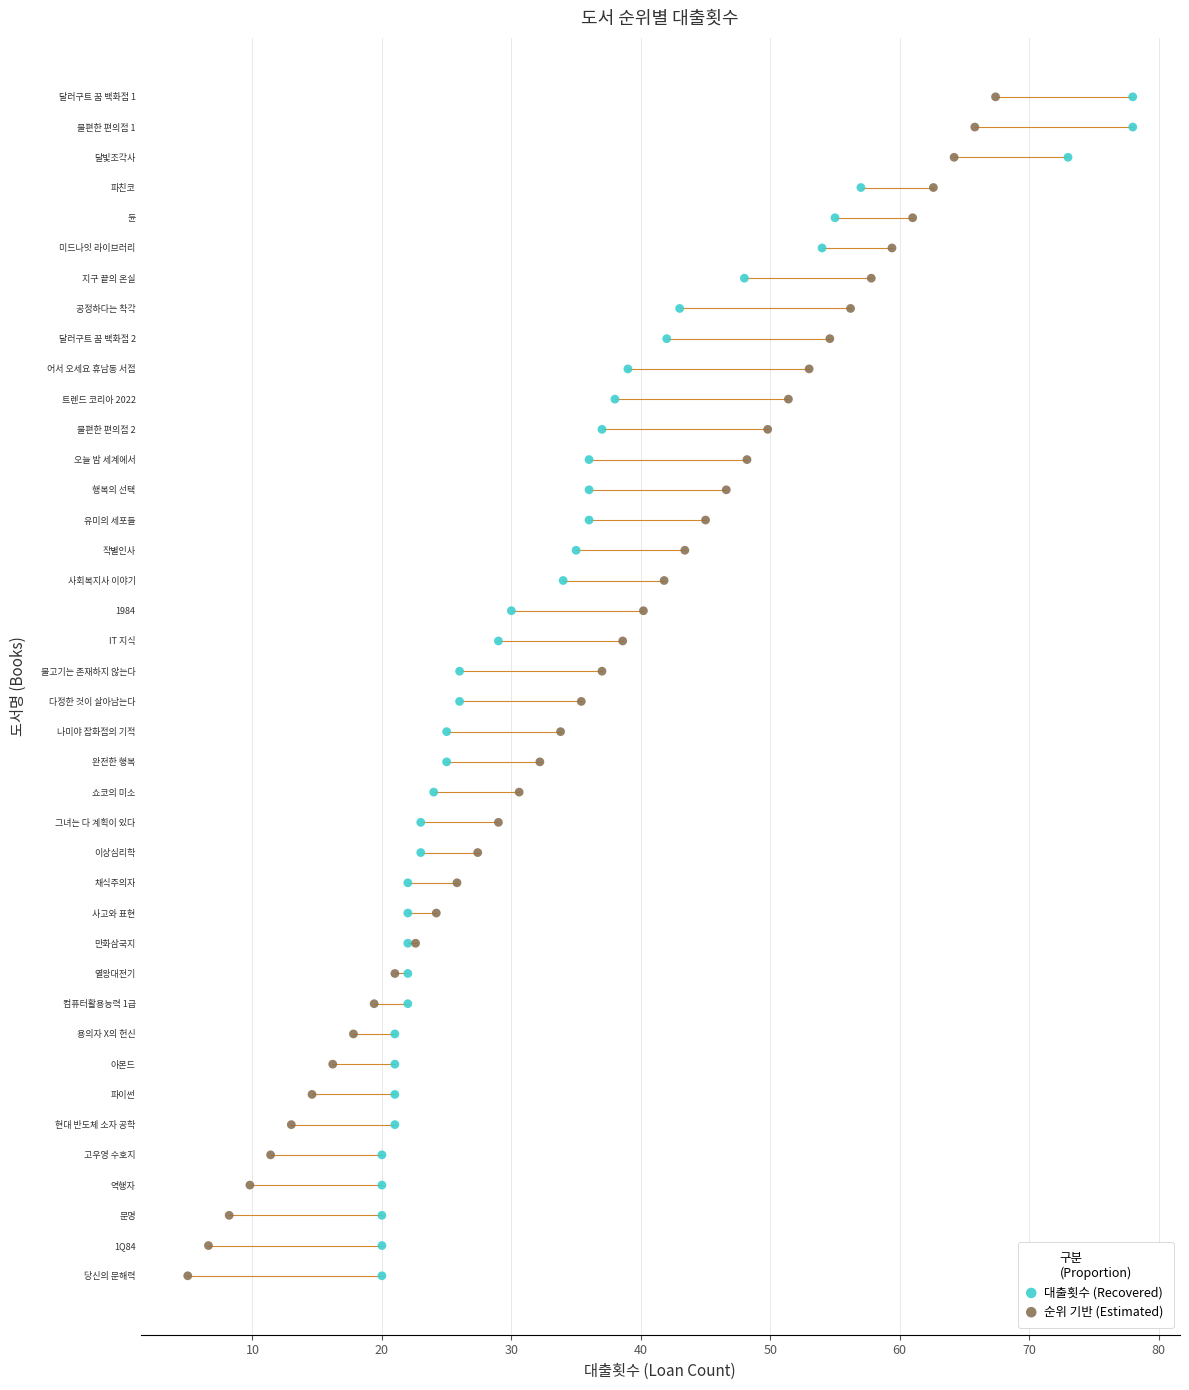

What are all the series names shown in the legend?

대출횟수 (Recovered), 순위 기반 (Estimated)